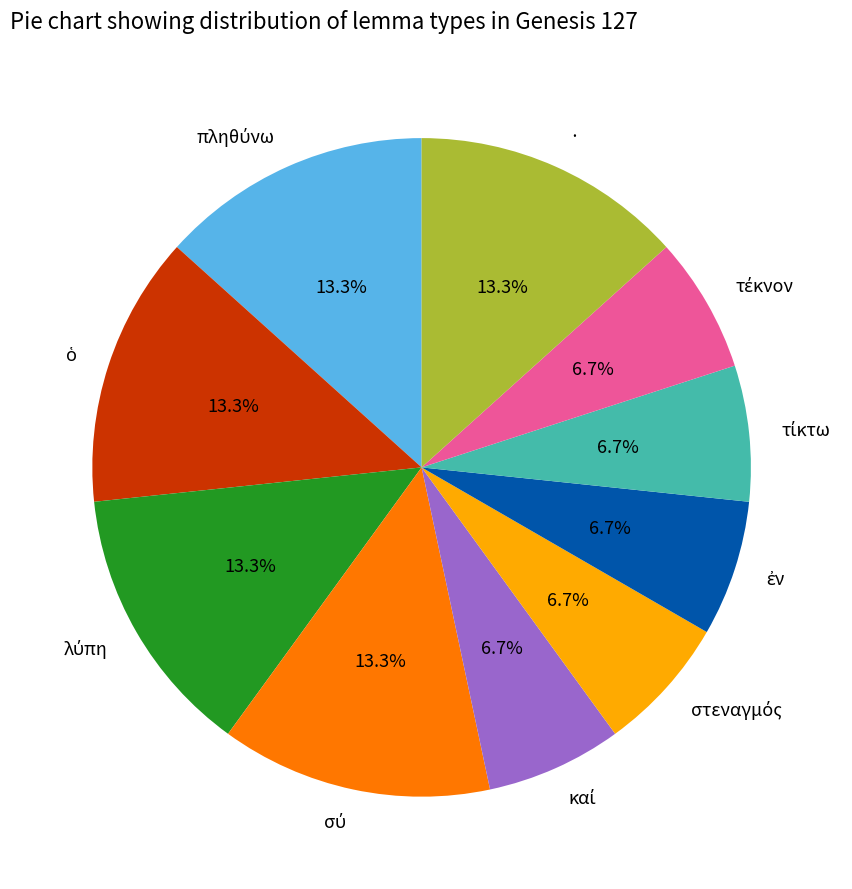

Does any single category account for the majority?

No